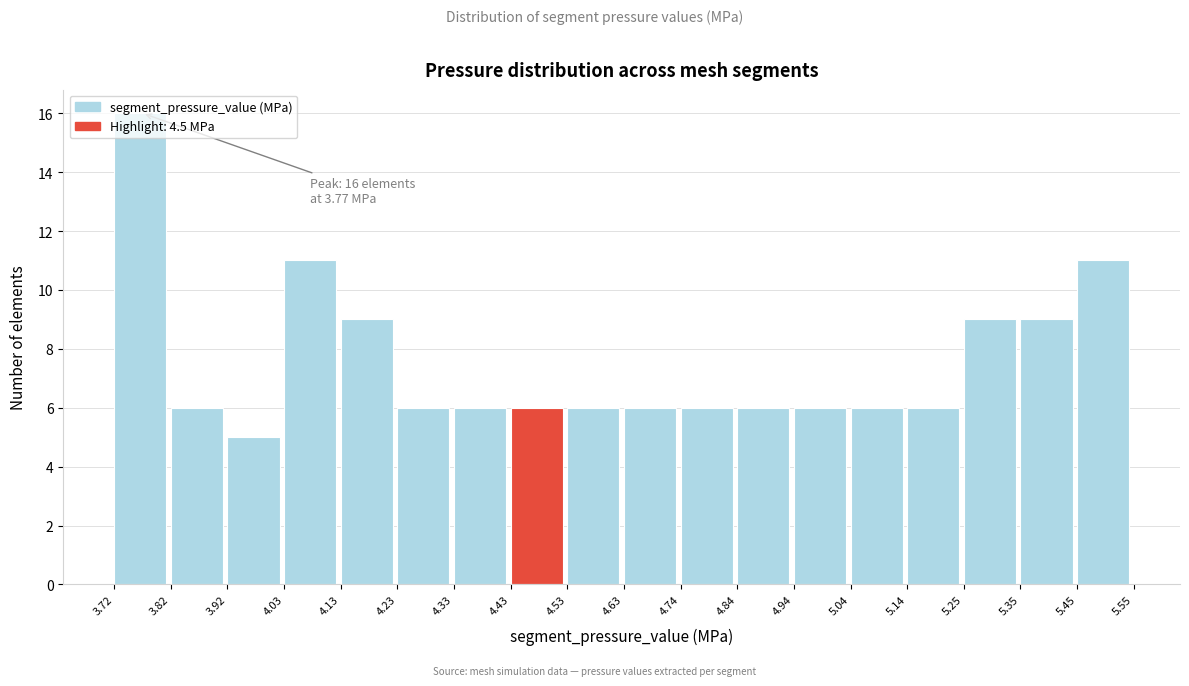

Which range on the x-axis has the tallest bar?

3.72 to 3.82